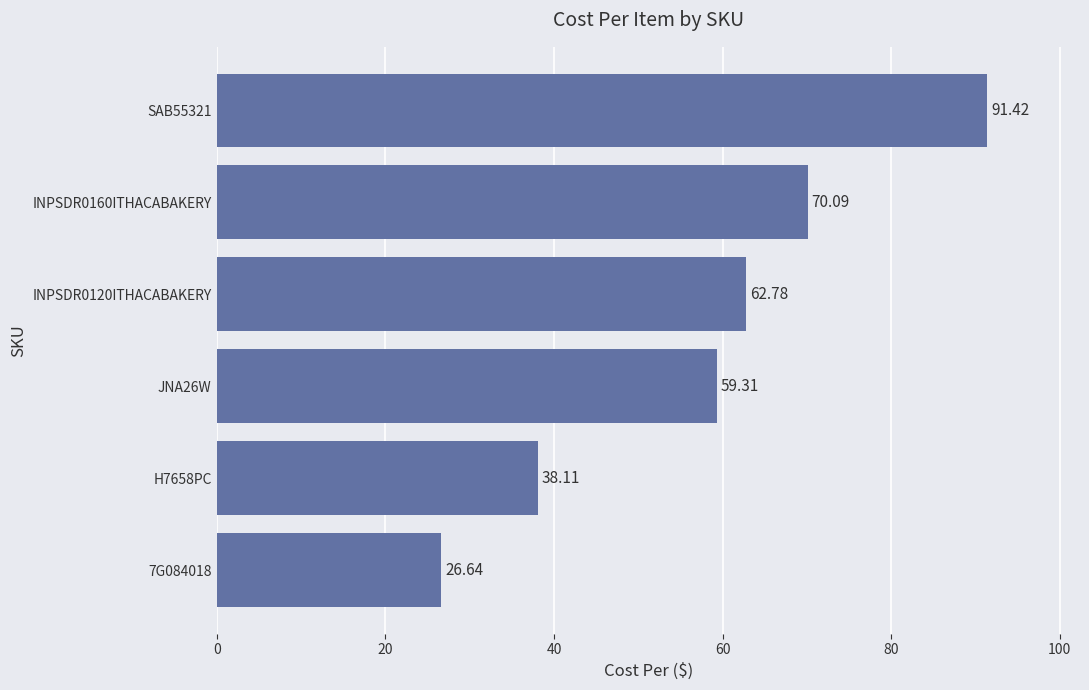

What is the difference between the maximum and second lowest values?

53.3